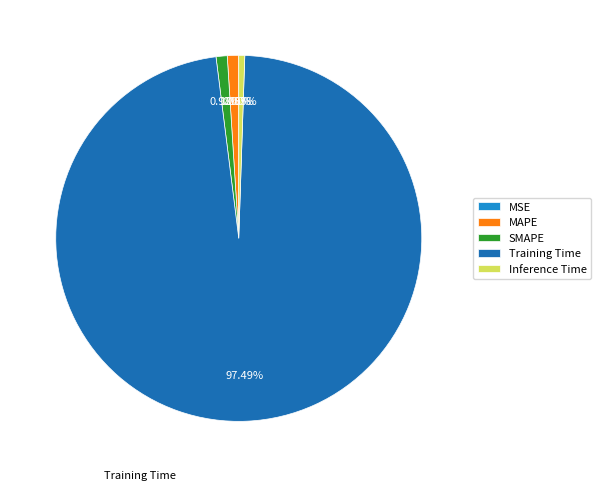

To the nearest percent, what portion does Inference Time represent?

1%